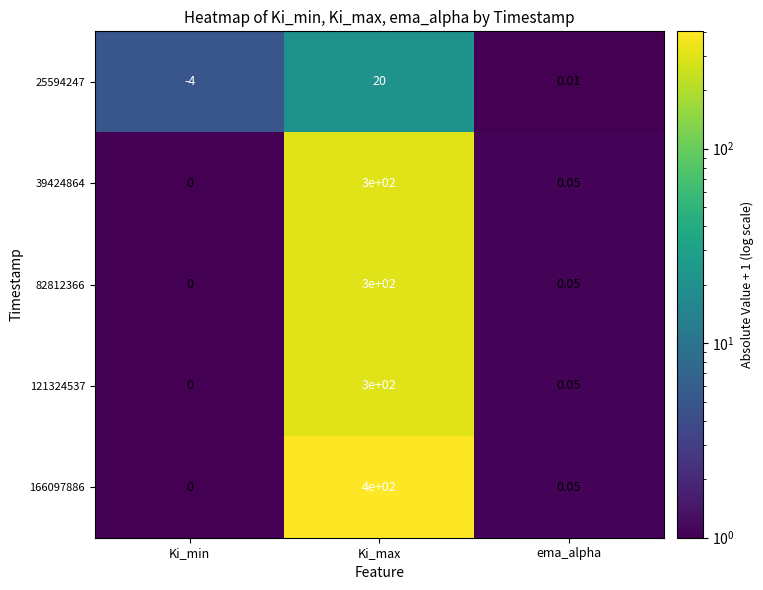

Which series has the largest range (max minus min)?

166097886